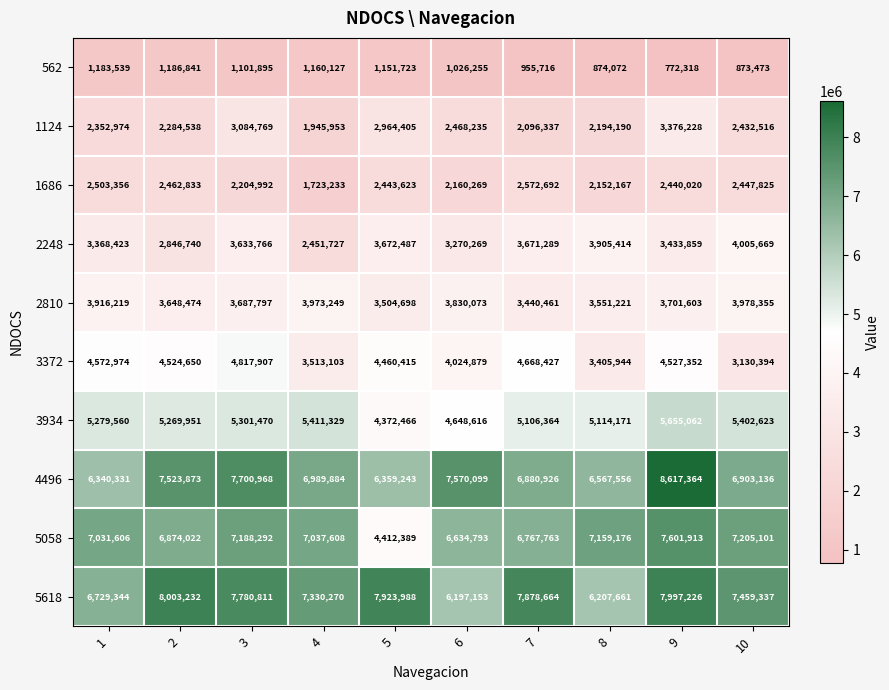

Where is 1686 nearest to the value 2147962?

8